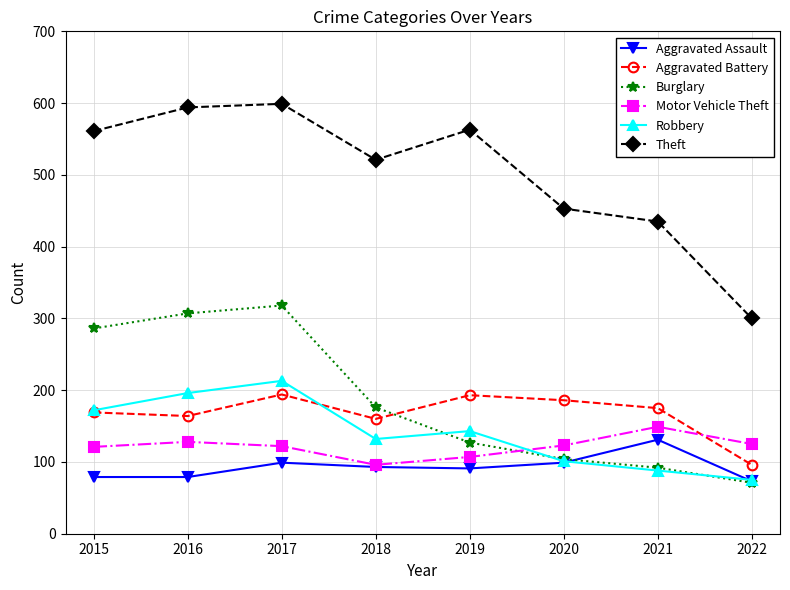

Between 2017 and 2020, which series saw the biggest shift?

Burglary